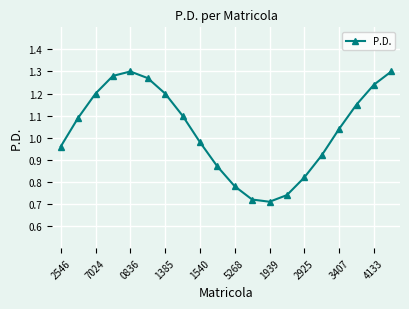

True or false: there are more than 1 points higher than both neighbors.

False